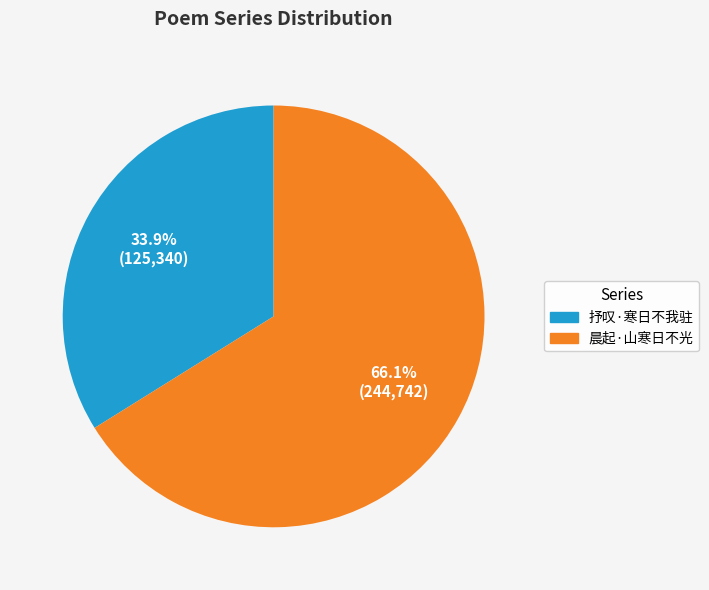

Which slice is the largest?

晨起·山寒日不光